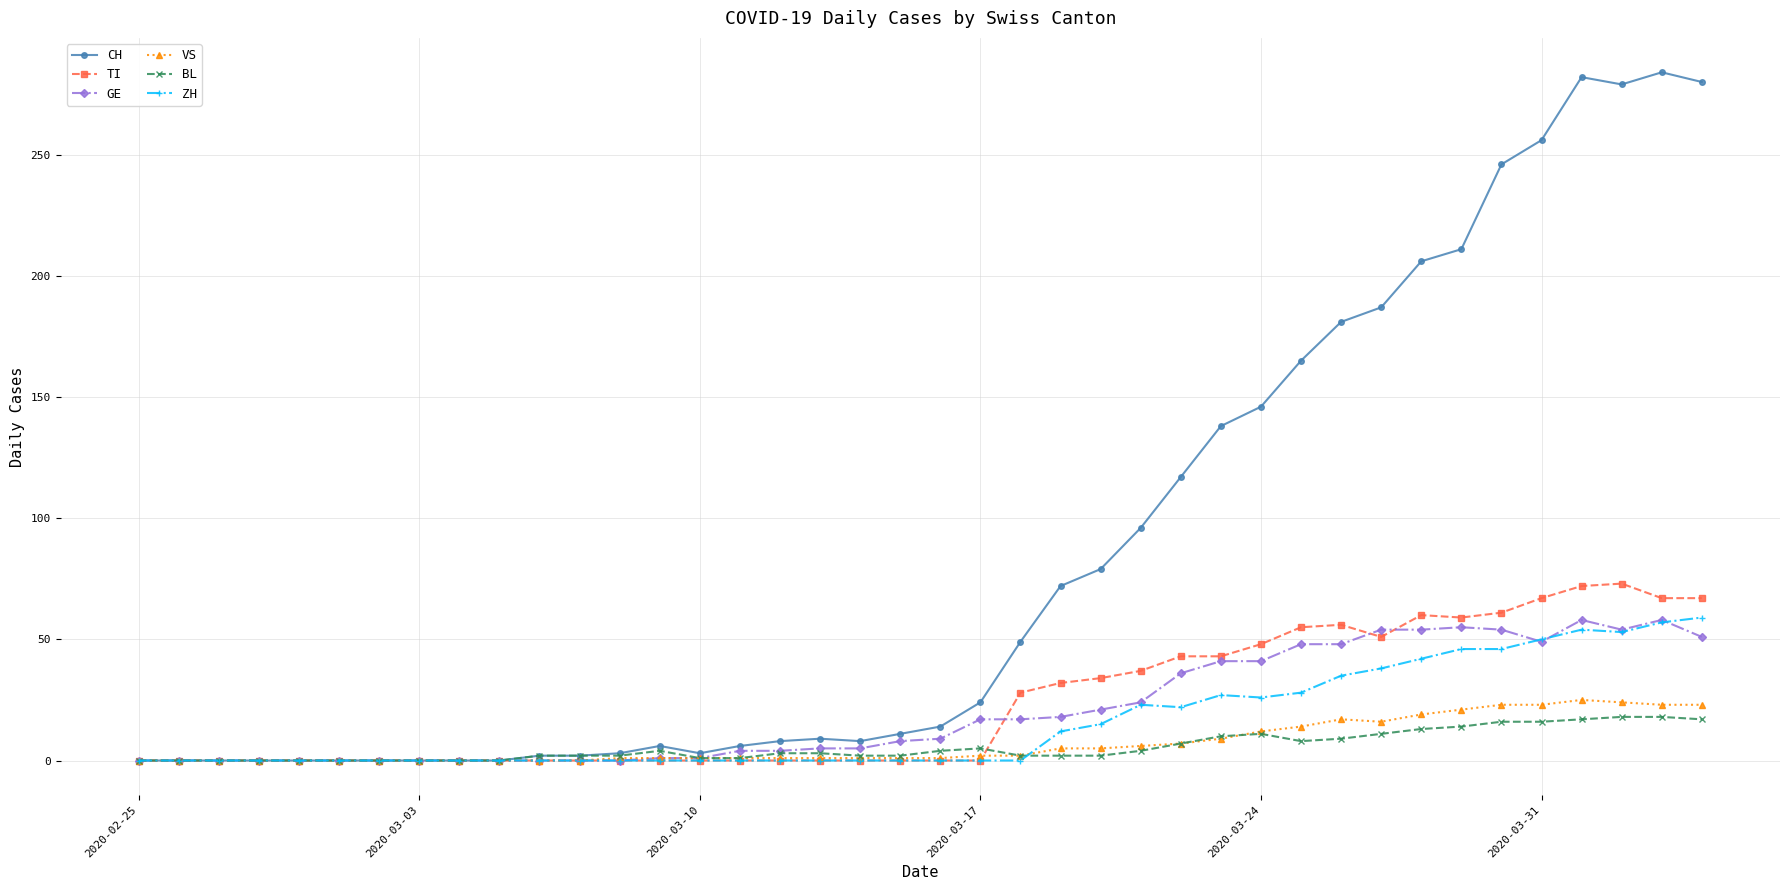

What is the highest value of the VS series?

25